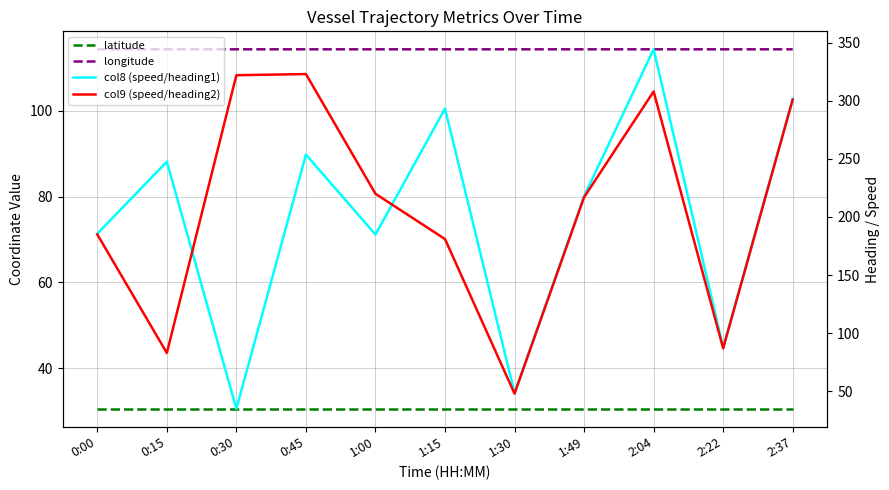

What is the total value across all series at 0:30?

501.9